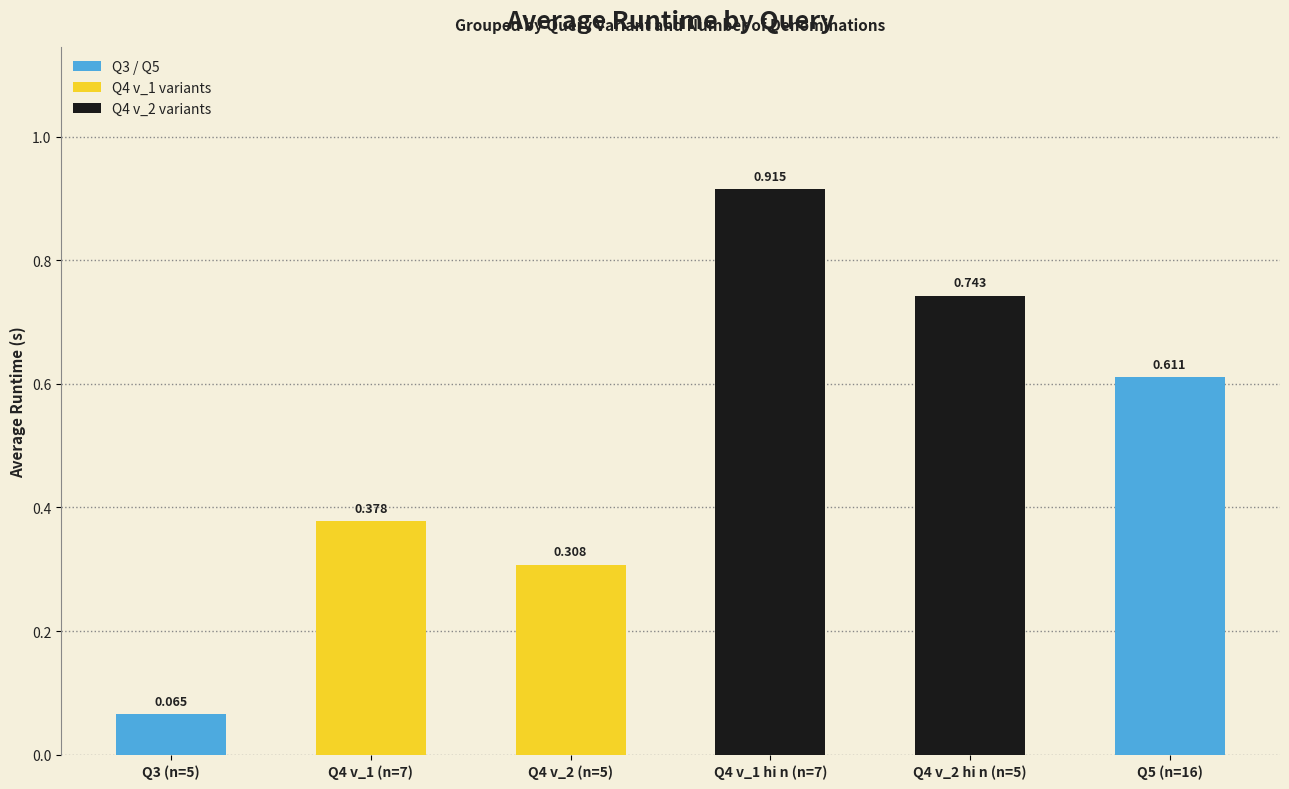

Read the value at Q5 (n=16).

0.6